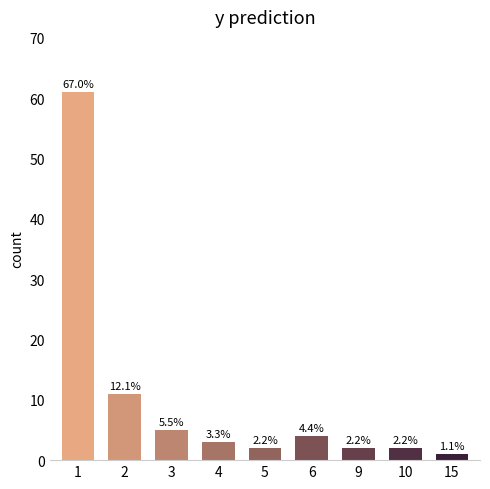

The value at 10 is 1. True or false?

False